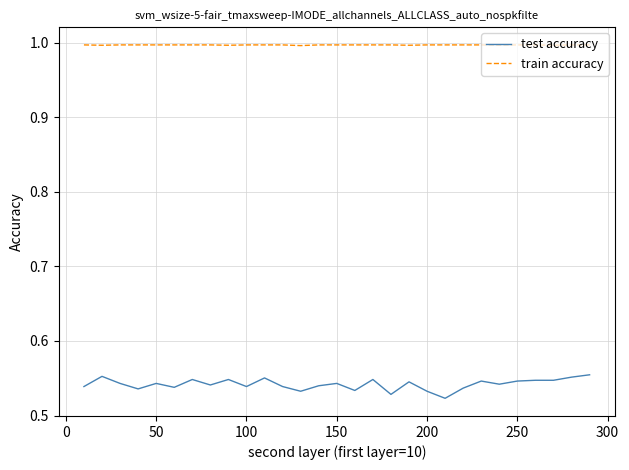

Which series has the widest spread of values?

test accuracy